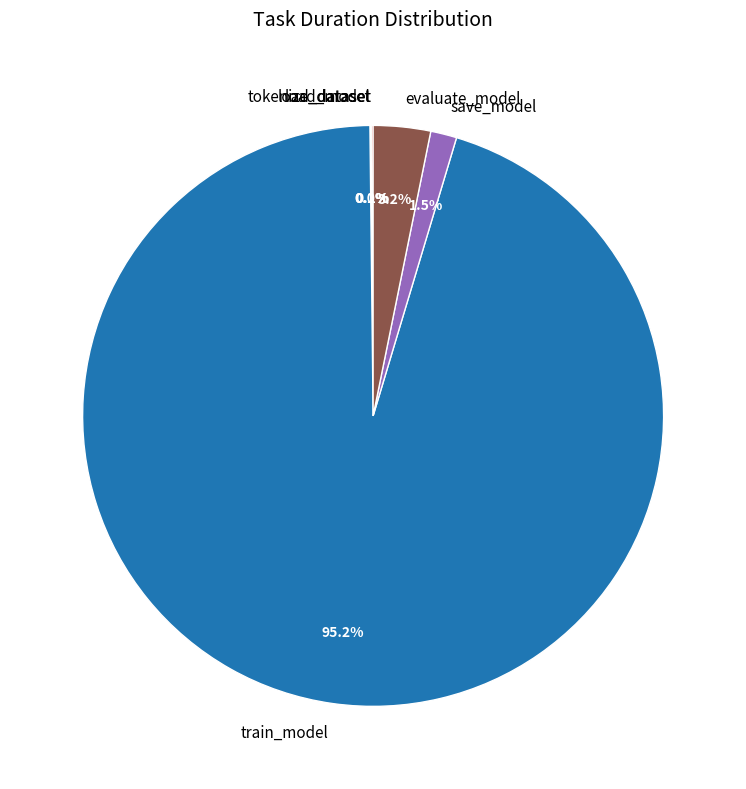

Is there any slice that represents more than half of the pie?

Yes